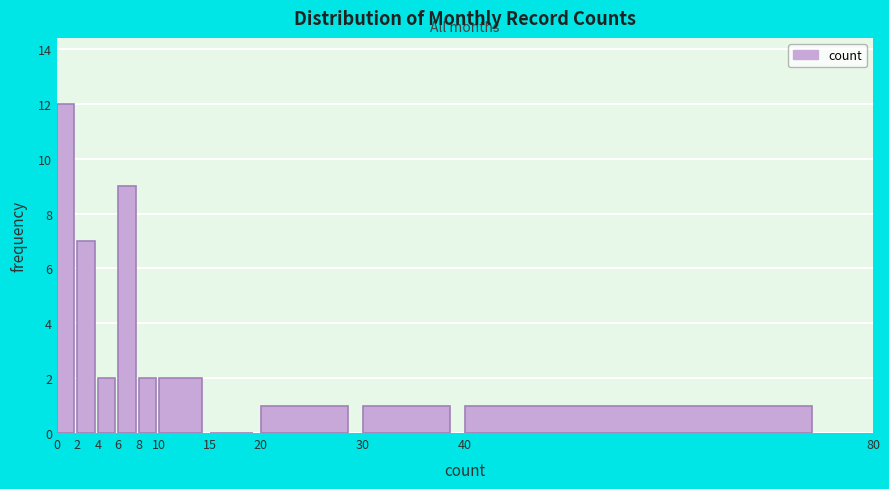

What is the height of the bar covering 6 to 8 on the x-axis? The values are not printed on the chart, so give them approximately, as read against the axis.

9